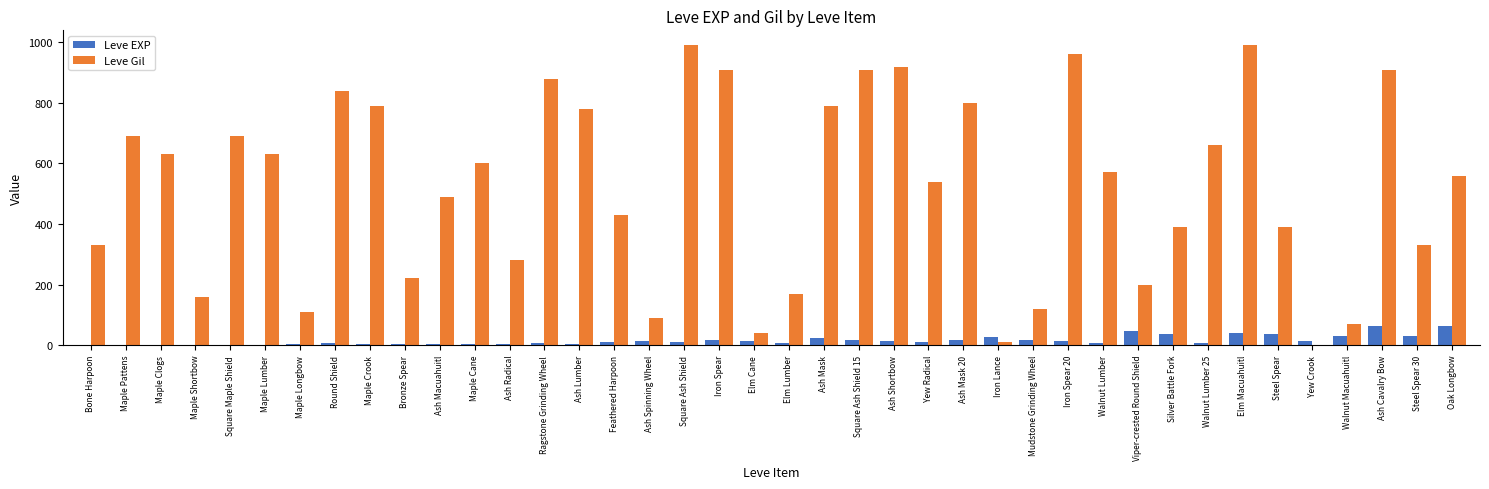

What is the maximum value for Leve Gil?

990